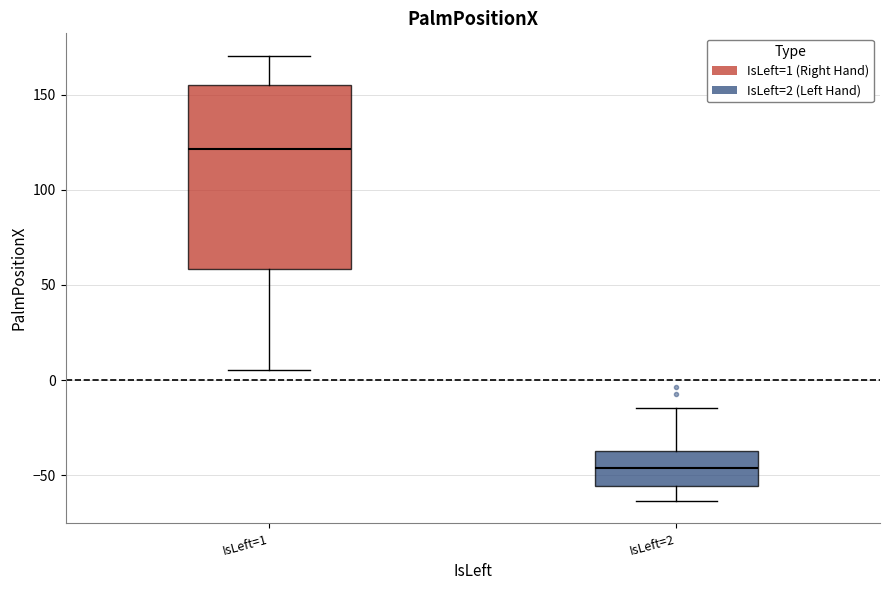

Reading left to right, read every box against the y-axis: the position of its median line, the range the box covers, and the ends of its whiskers. The values are not printed on the chart, so give them approximately, as read against the axis.

IsLeft=1: median 120, box 60 to 155, whiskers 5 to 170
IsLeft=2: median -45, box -55 to -35, whiskers -65 to -15